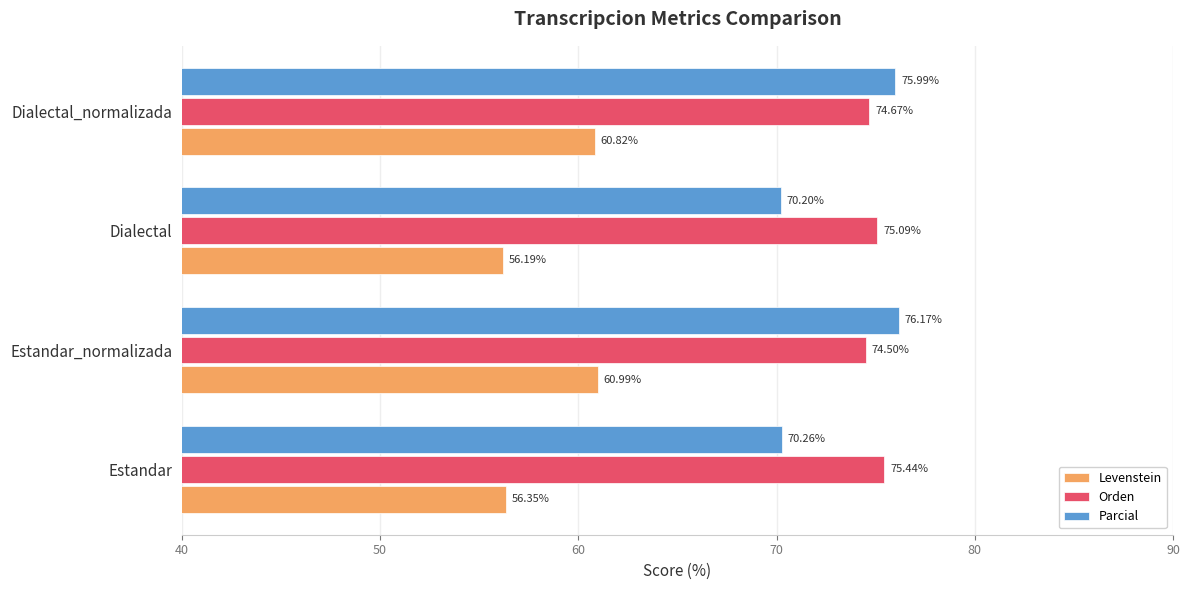

What is the difference between the highest and lowest values at Estandar_normalizada?

15.2